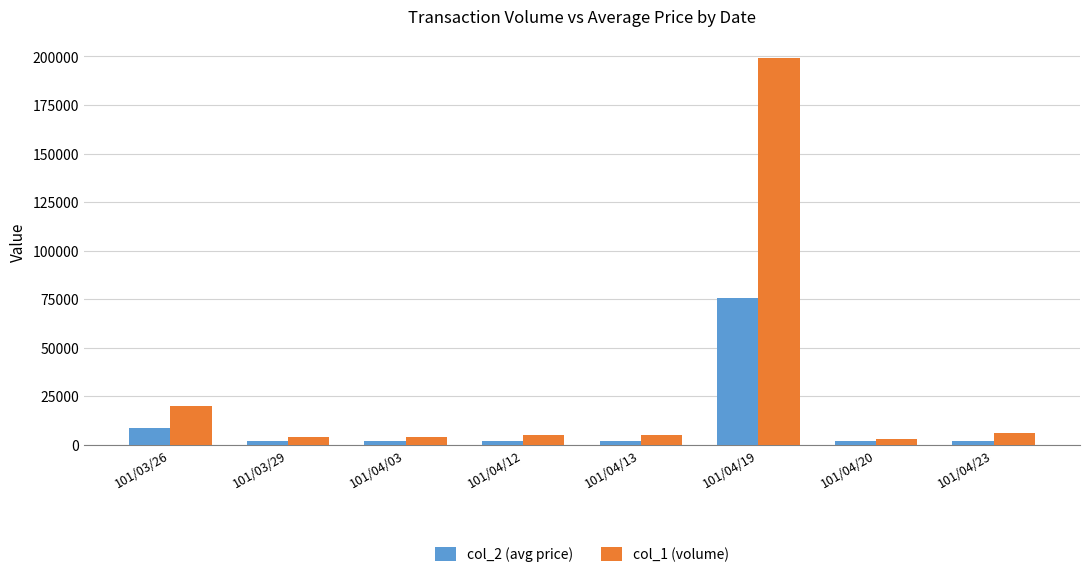

List the series in order of their overall mean, highest first.

col_1 (volume), col_2 (avg price)